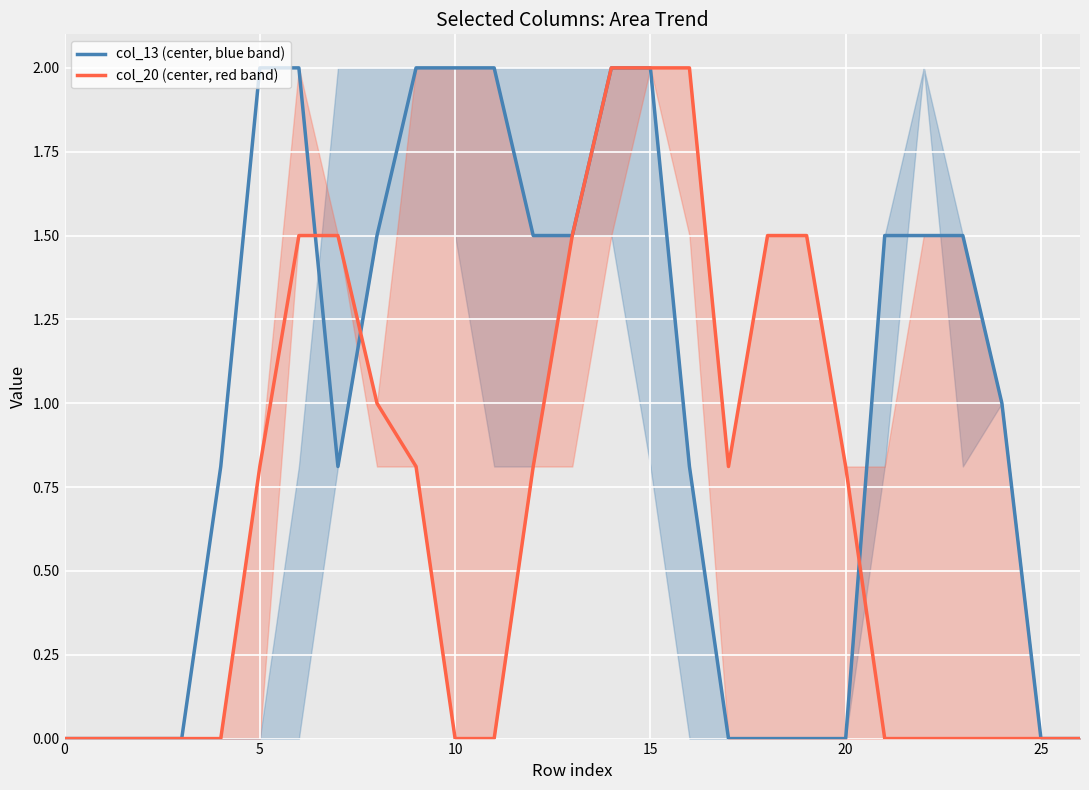

True or false: col_20 (center, red band) and col_13 (center, blue band) cross at least once.

True